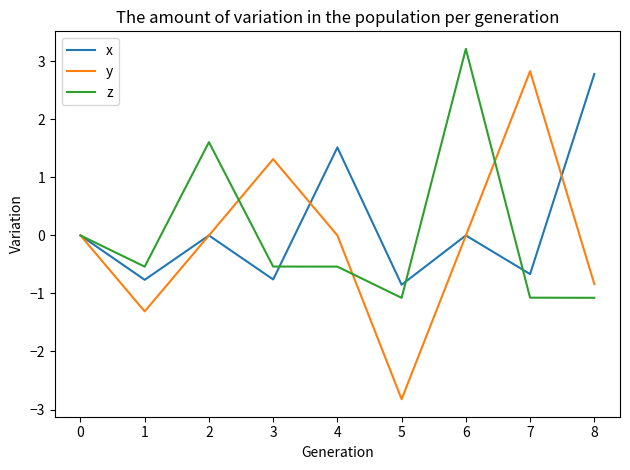

Which series changed the most between 1 and 4?

x